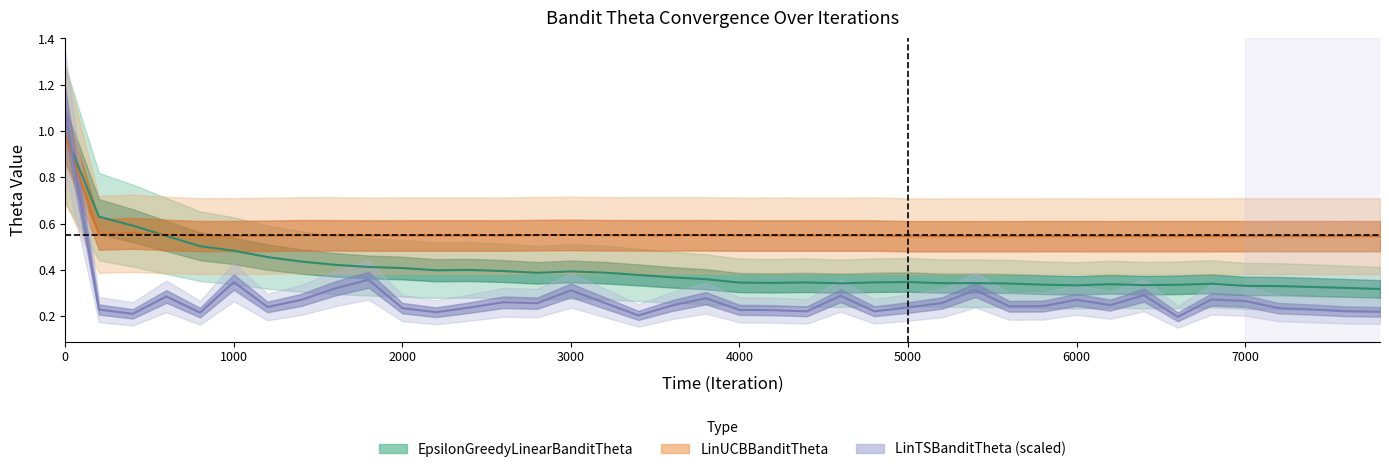

List the series in order of their peak value, lowest first.

EpsilonGreedyLinearBanditTheta, LinUCBBanditTheta, LinTSBanditTheta